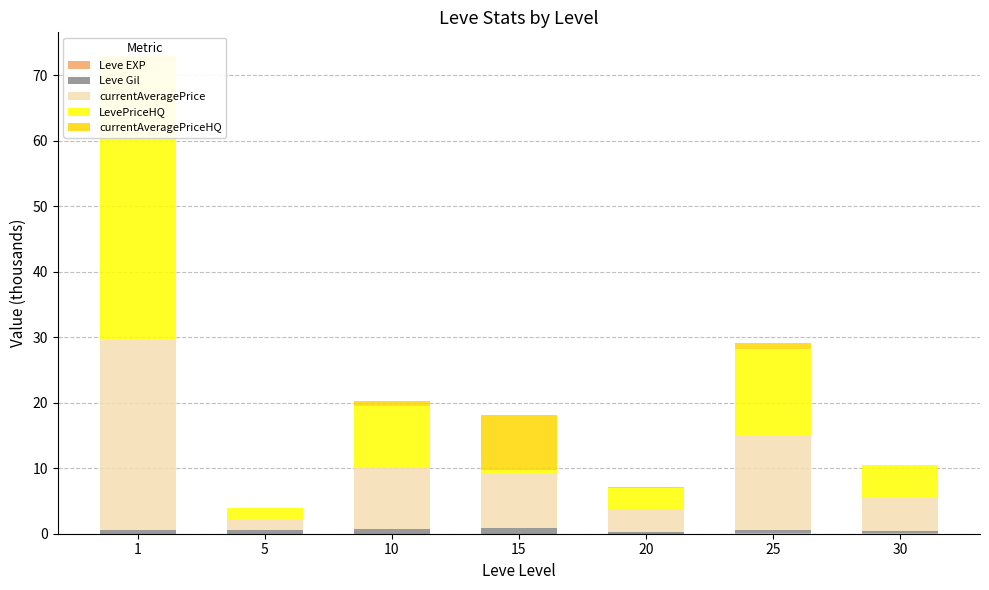

What is the total value across all series at 15?

18.1